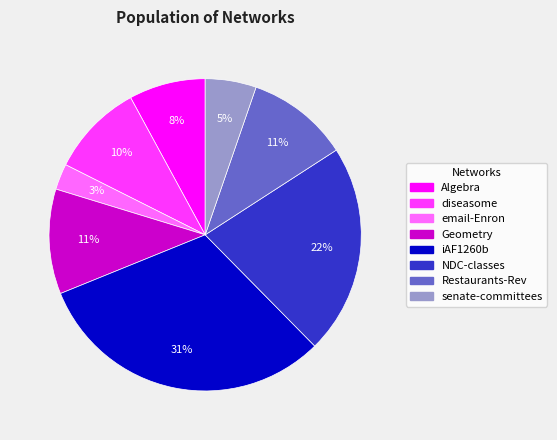

Which slice is the largest?

iAF1260b